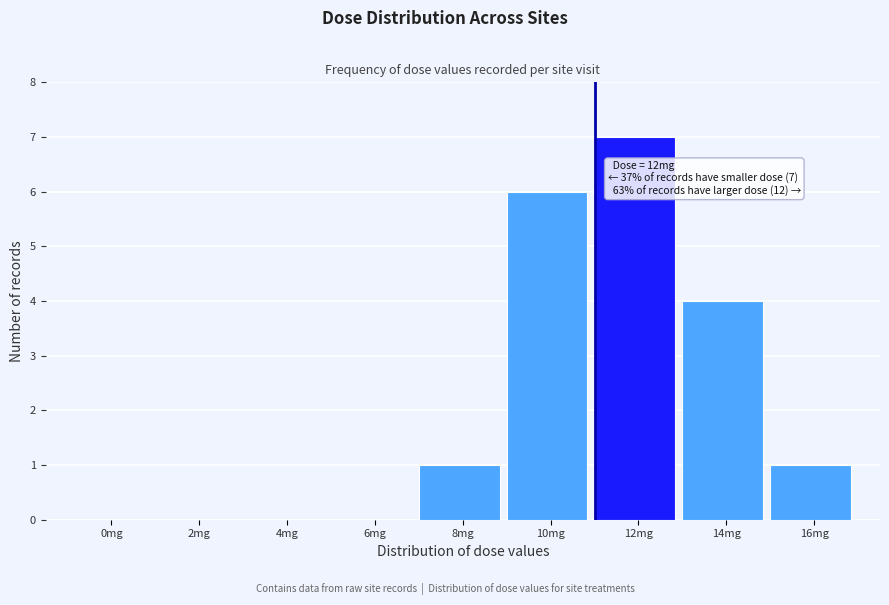

Reading right to left, transcribe all the data shown in this chart.

16mg=1	14mg=4	12mg=7	10mg=6	8mg=1	6mg=0	4mg=0	2mg=0	0mg=0